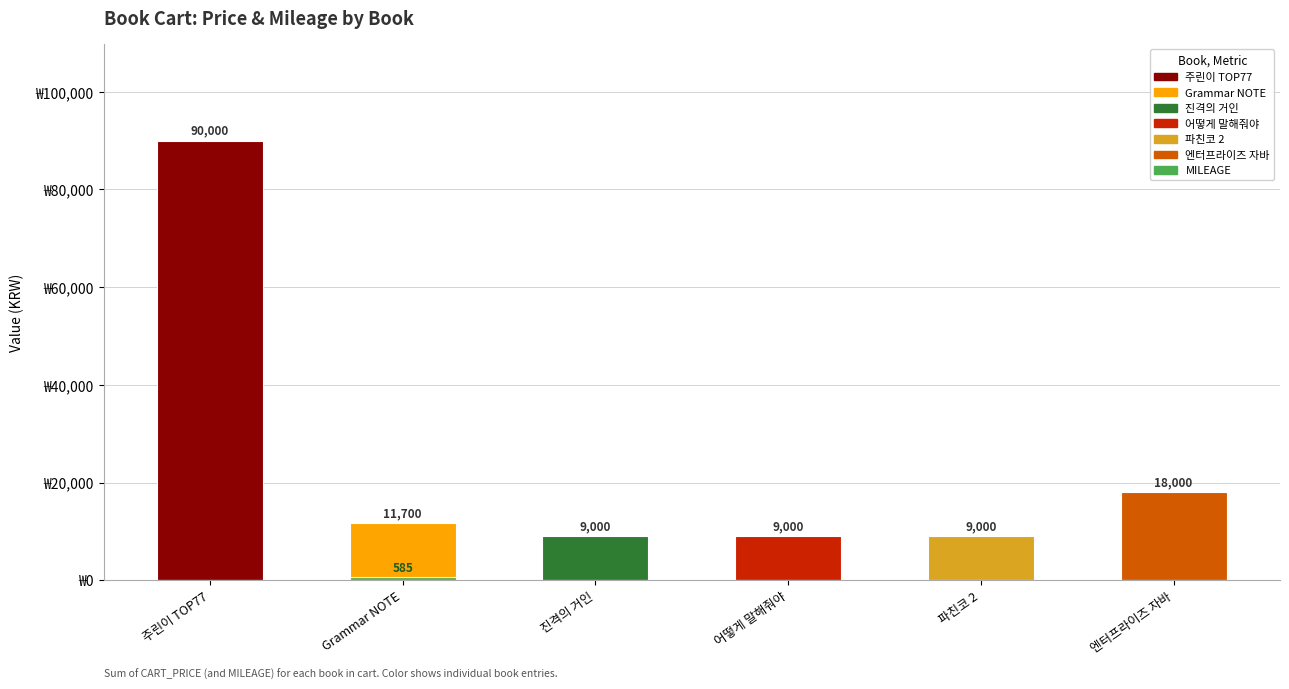

At which label is MILEAGE closest to 292?

주린이 TOP77